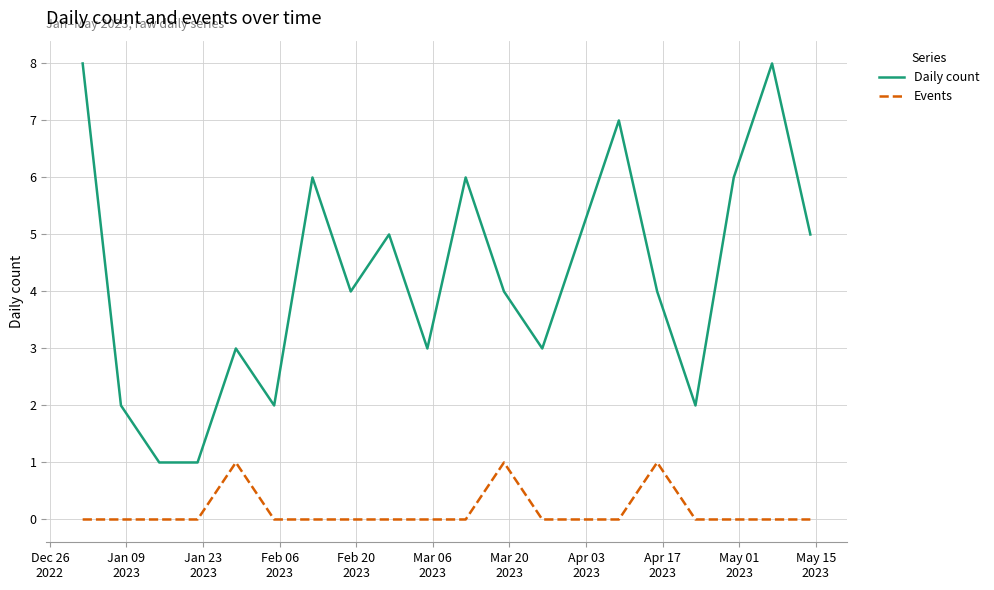

Which series has the largest total across all categories?

Daily count